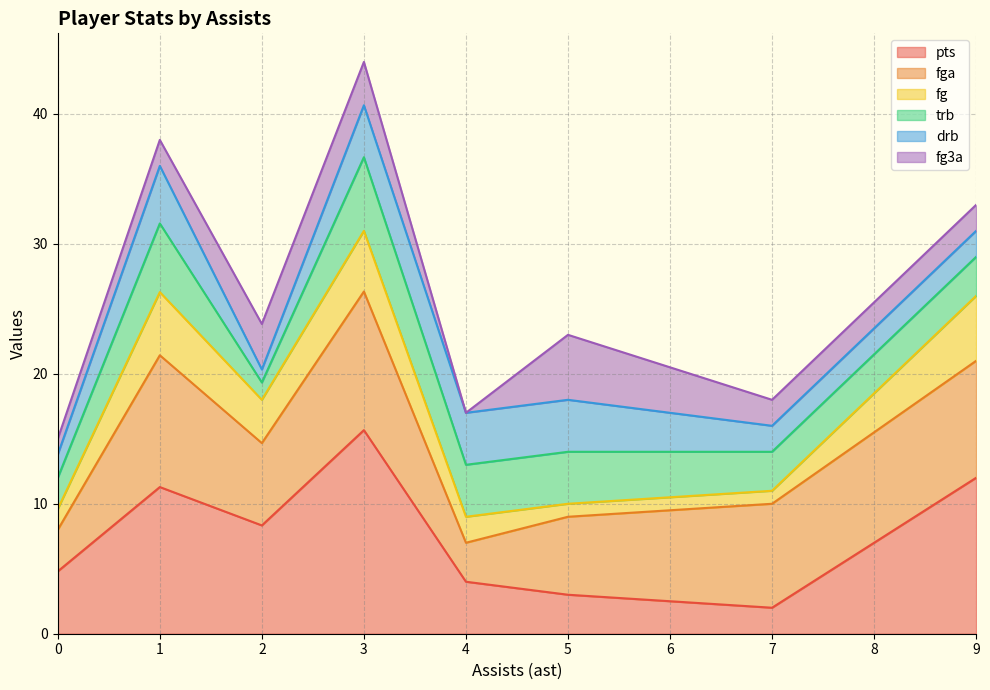

At which category is the sum across all series the highest?

3